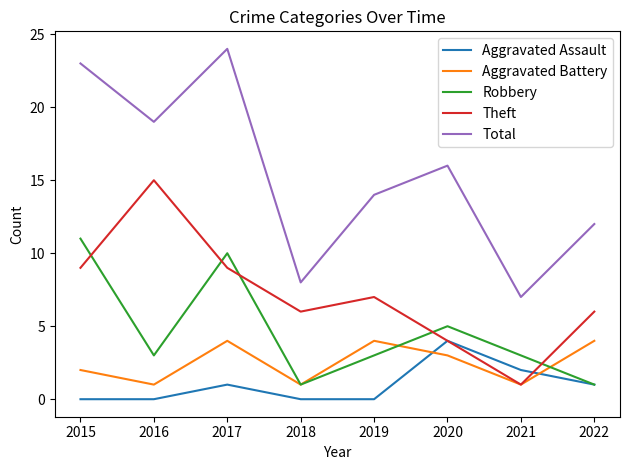

After their last crossing, which series has the higher values: Aggravated Battery or Aggravated Assault?

Aggravated Battery